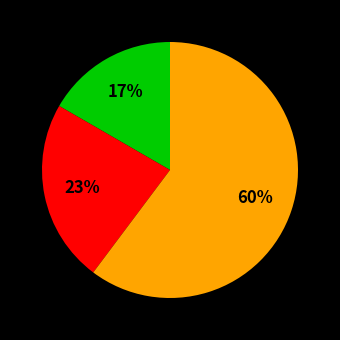

Is there a majority slice in this chart?

Yes